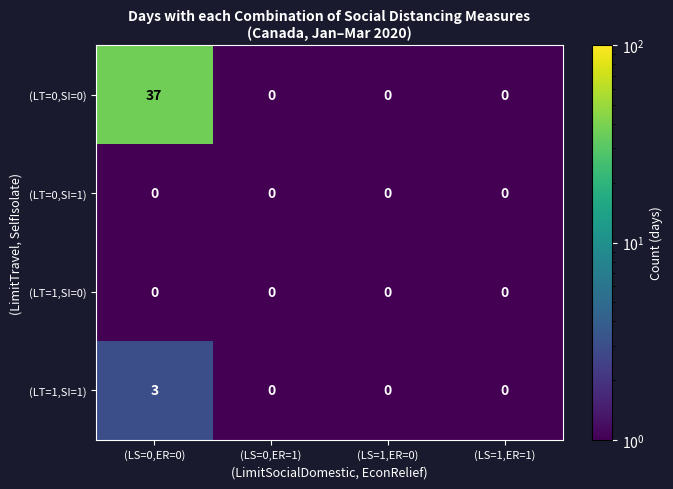

What is the greatest value displayed?

37